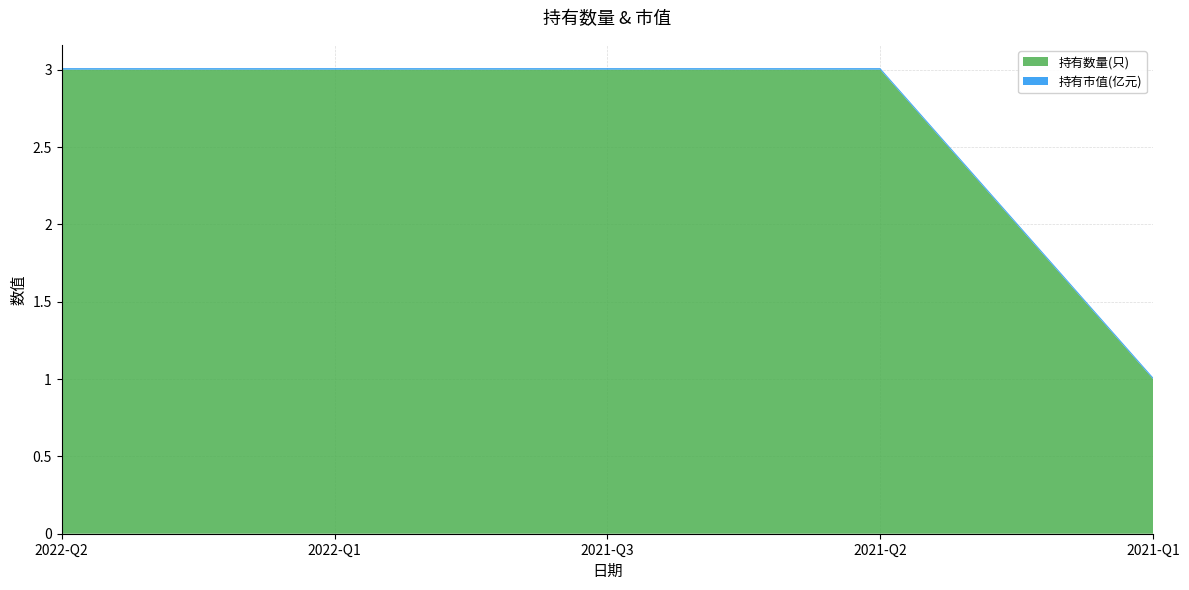

Reading right to left, what are all the values shown in this chart?

持有数量(只): 2021-Q1=1.0	2021-Q2=3.0	2021-Q3=3.0	2022-Q1=3.0	2022-Q2=3.0
持有市值(亿元): 2021-Q1=0.0	2021-Q2=0.0	2021-Q3=0.0	2022-Q1=0.0	2022-Q2=0.0